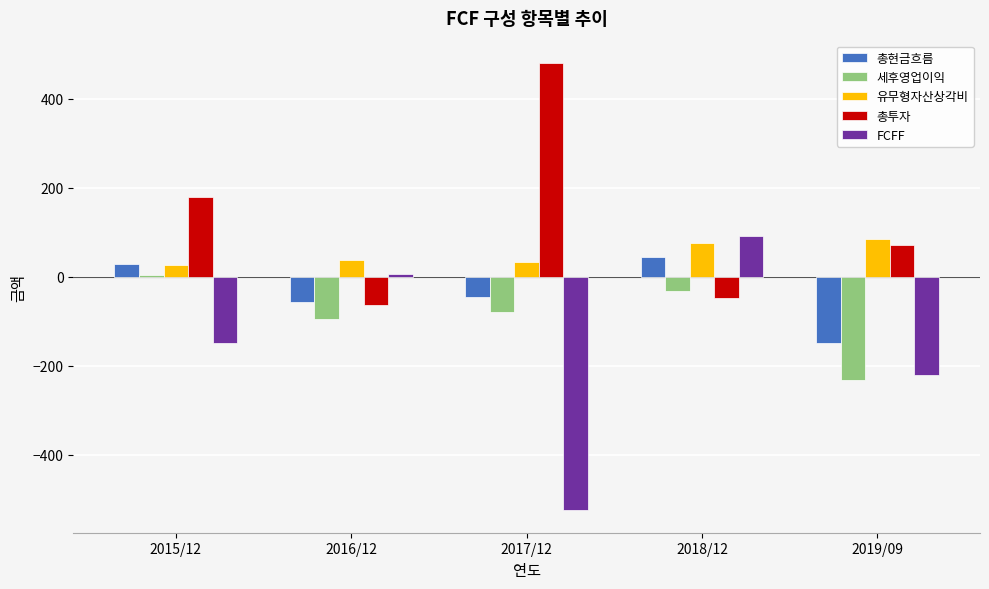

Does the chart contain stacked bars?

No